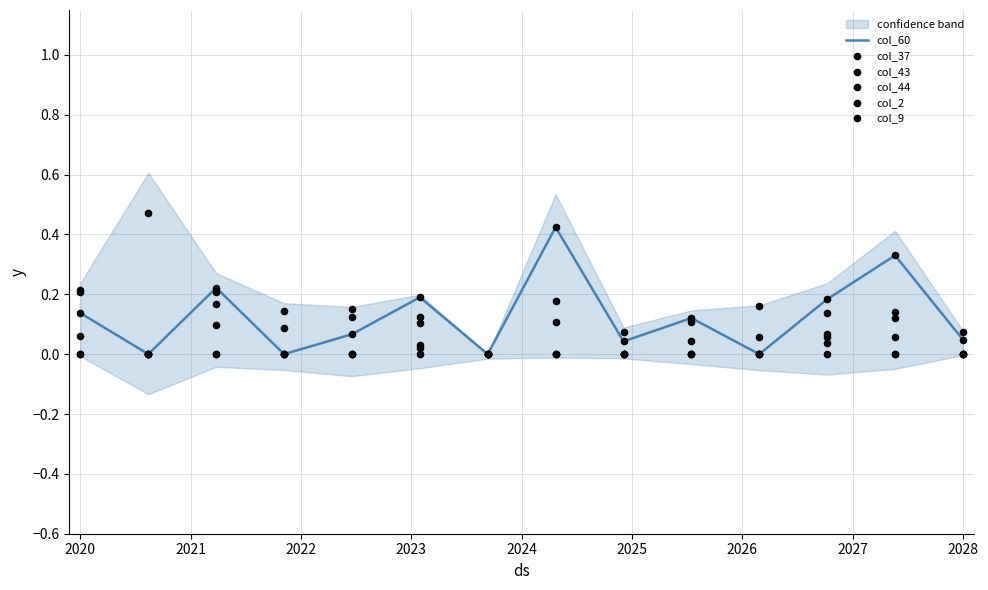

Which series has the largest Y range (max minus min)?

col_2